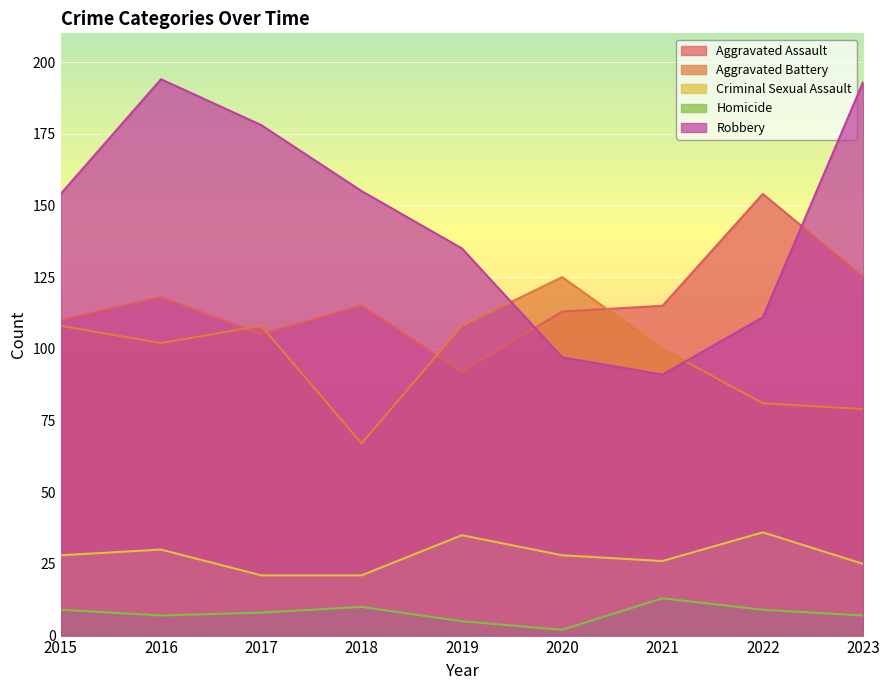

How many interior local valleys does the Homicide series have?

2